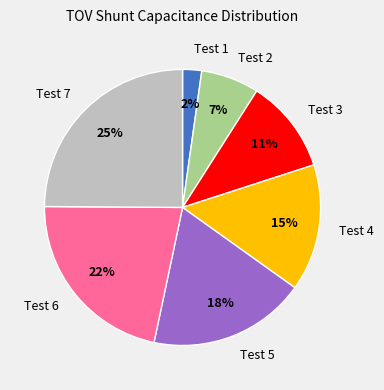

To the nearest percent, what is the difference between the Test 3 and Test 4 slice percentages?

4%